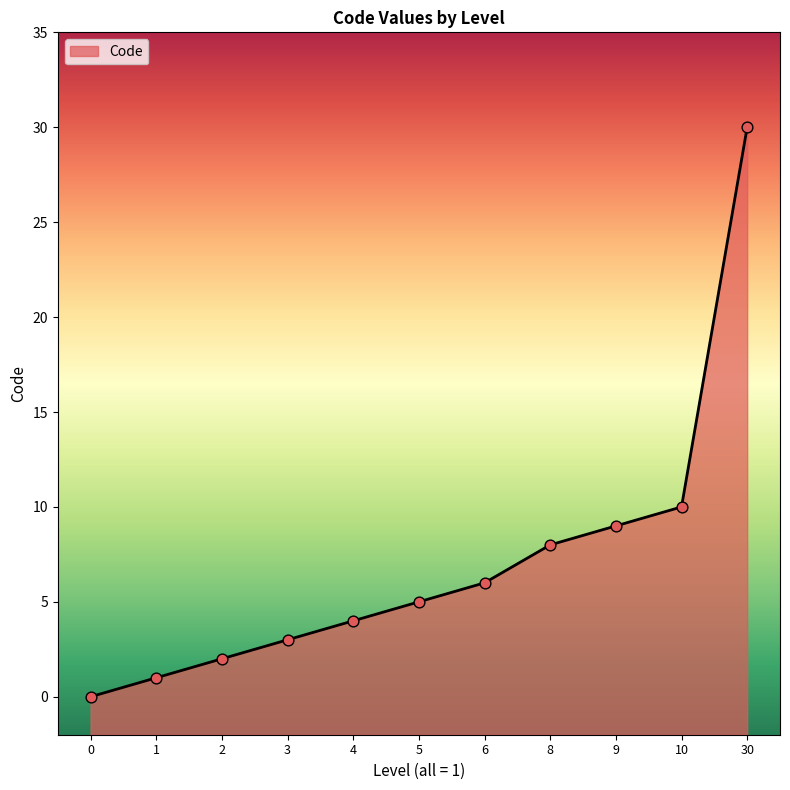

Between 6 and 30, which is larger?

30